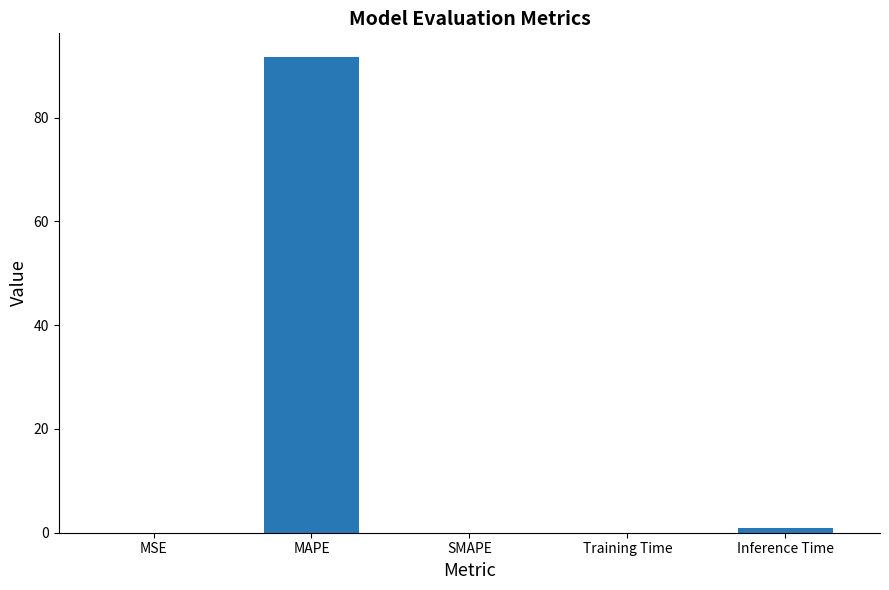

The chart shows a value of 0.0 at Training Time. True or false?

True